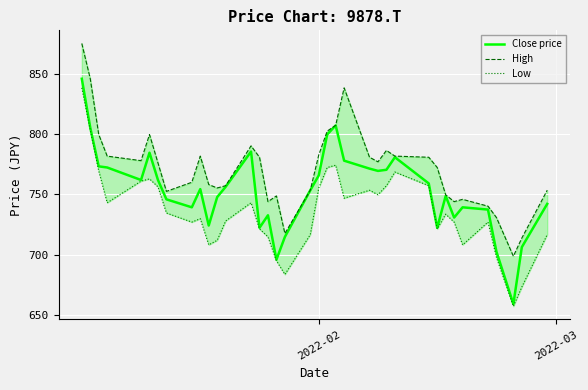

What is the highest value of the Close price series?

845.7